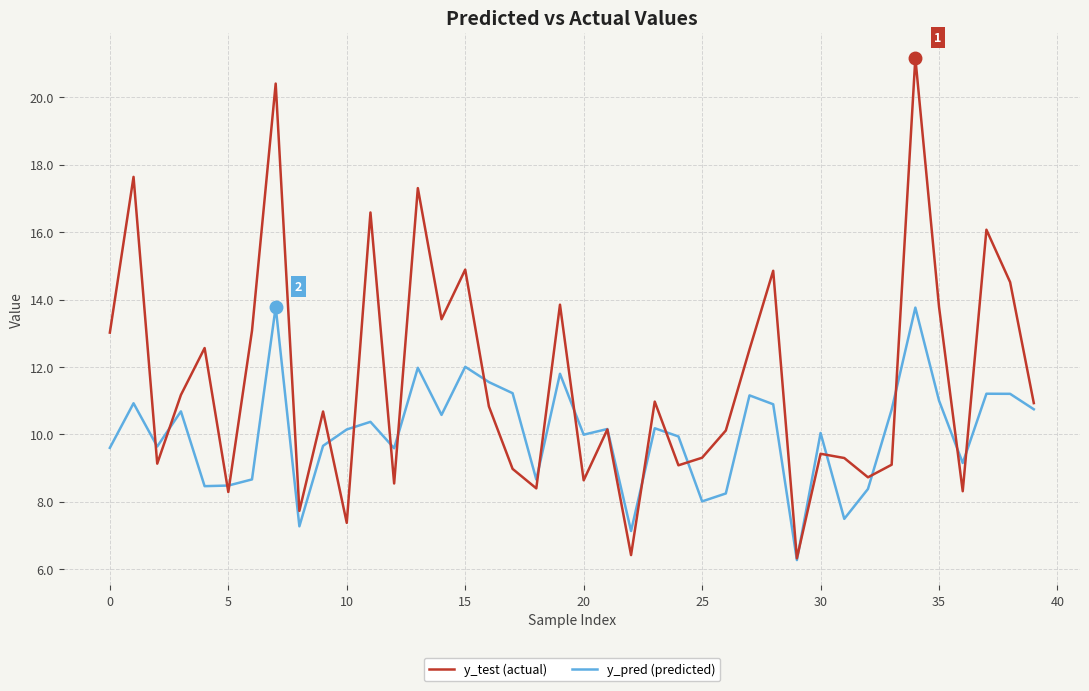

Which series has the largest range (max minus min)?

y_test (actual)